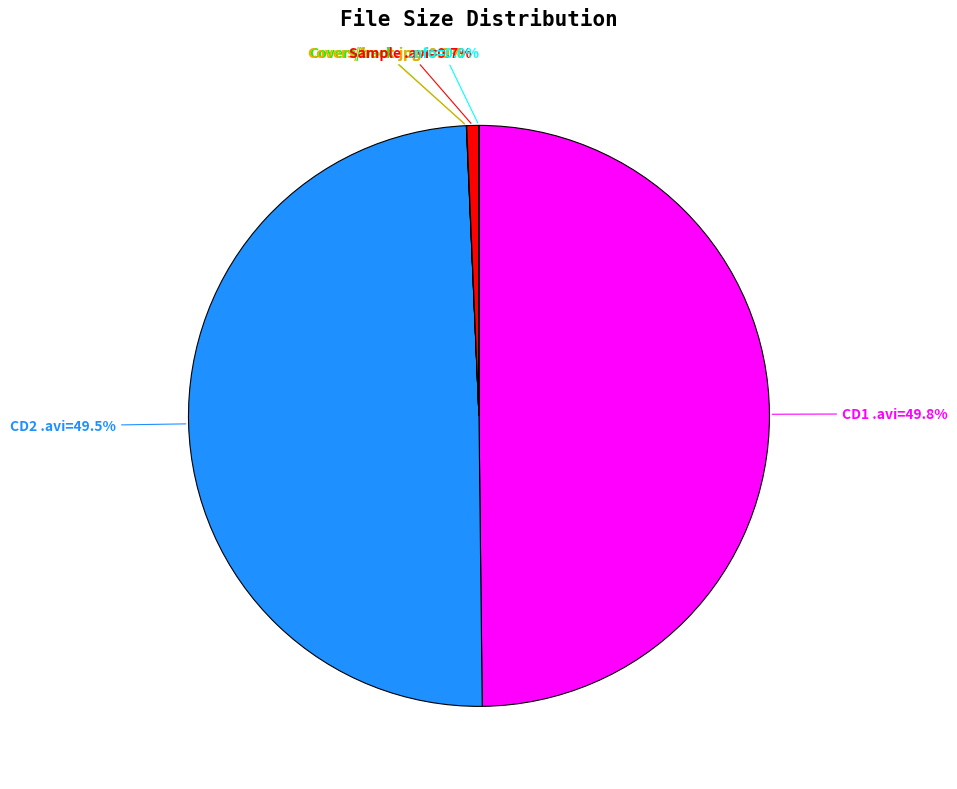

What percentage is NOT represented by Sample .avi=0.7%?

99.3%